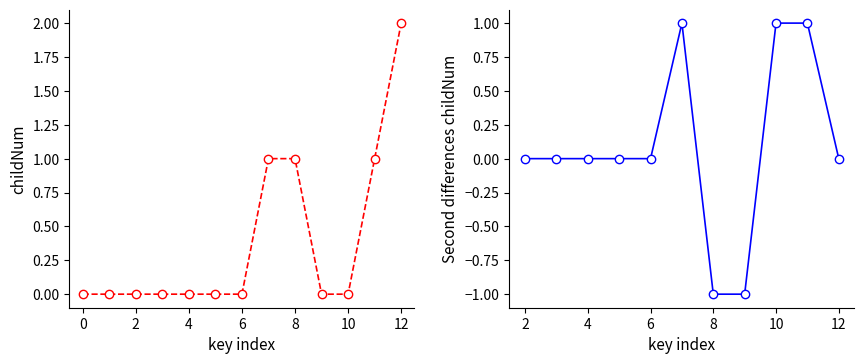

Does the chart have visible grid lines?

No